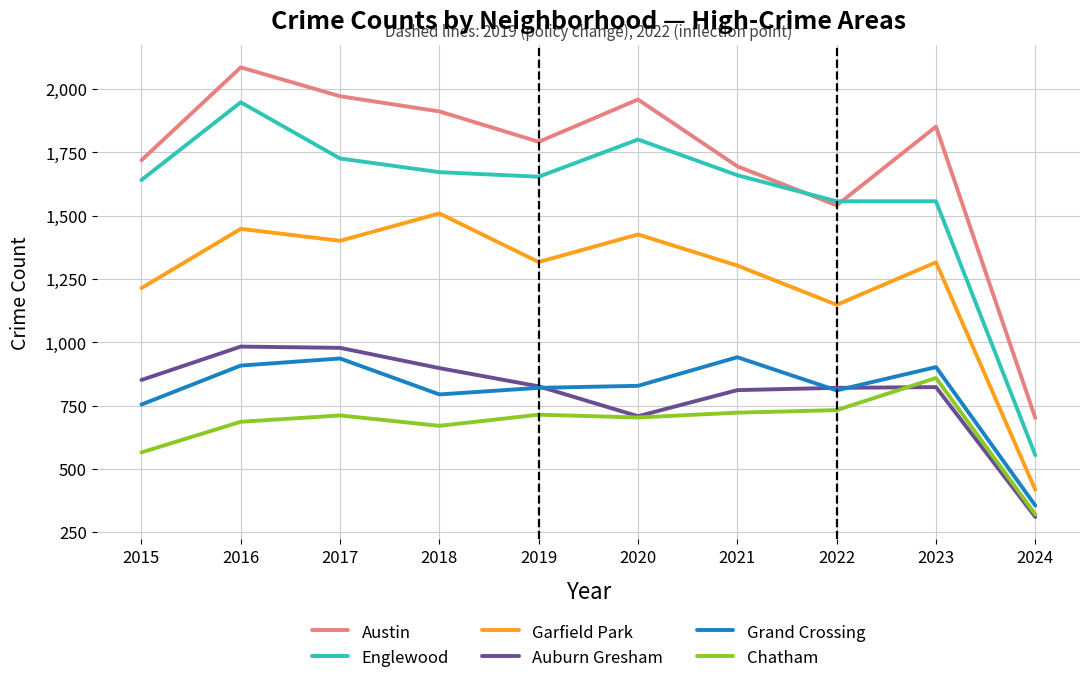

At which category is the sum across all series the highest?

2016